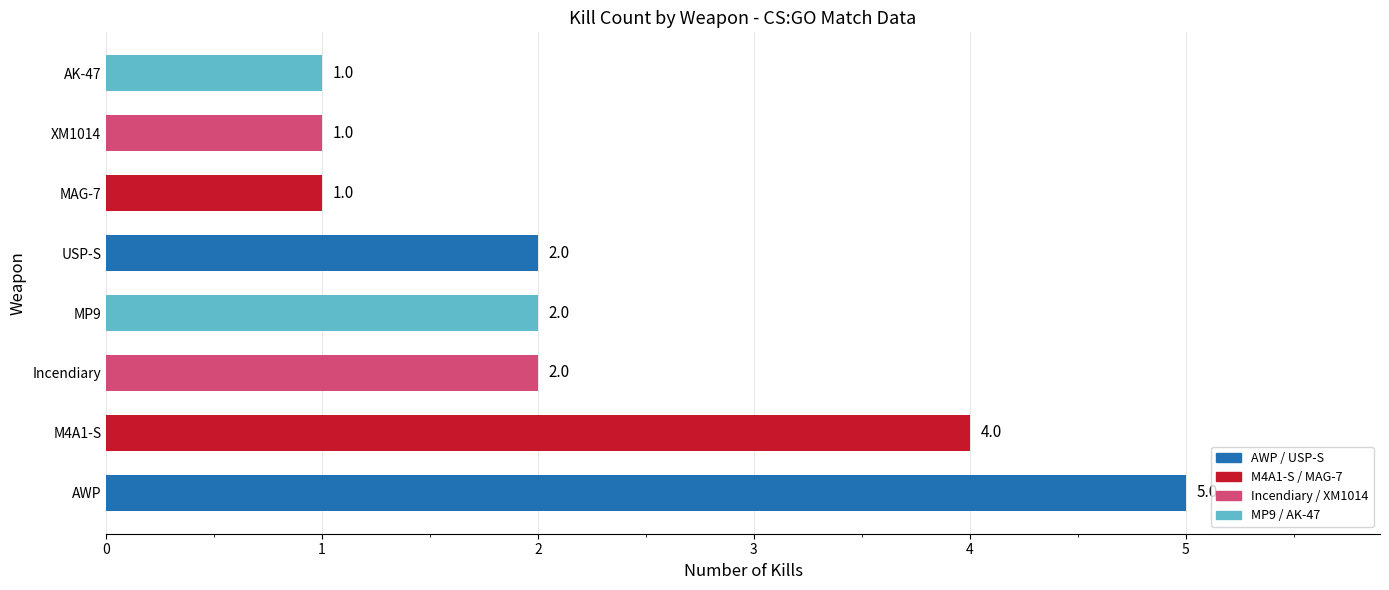

Is it true that the value at Incendiary is 4?

False